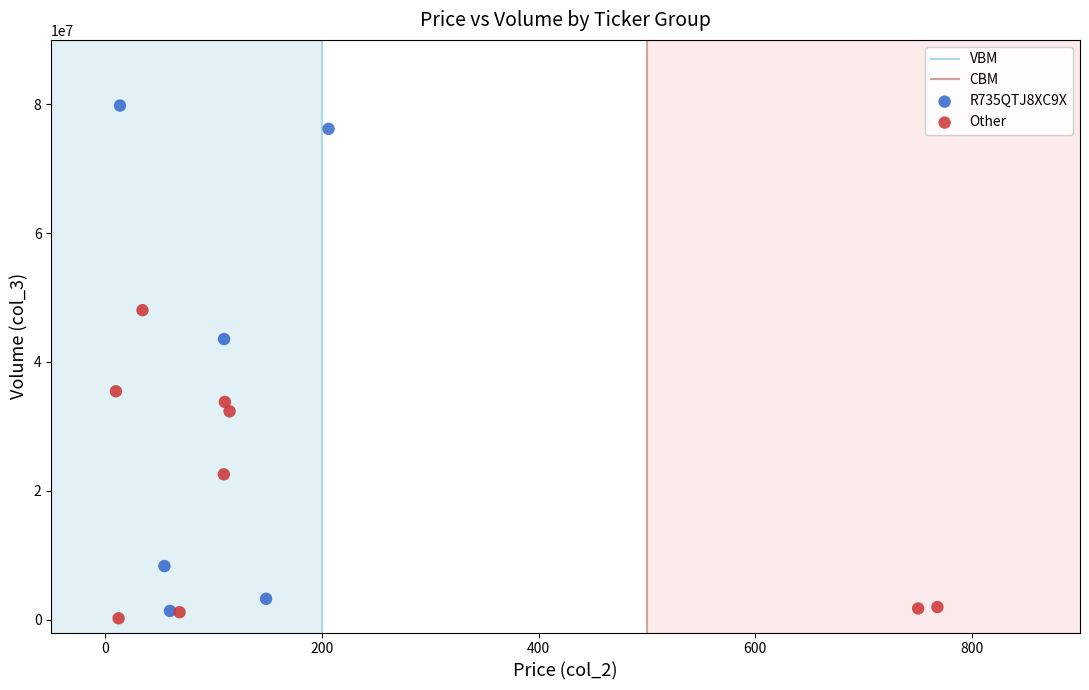

Which series reaches the maximum Y coordinate?

R735QTJ8XC9X